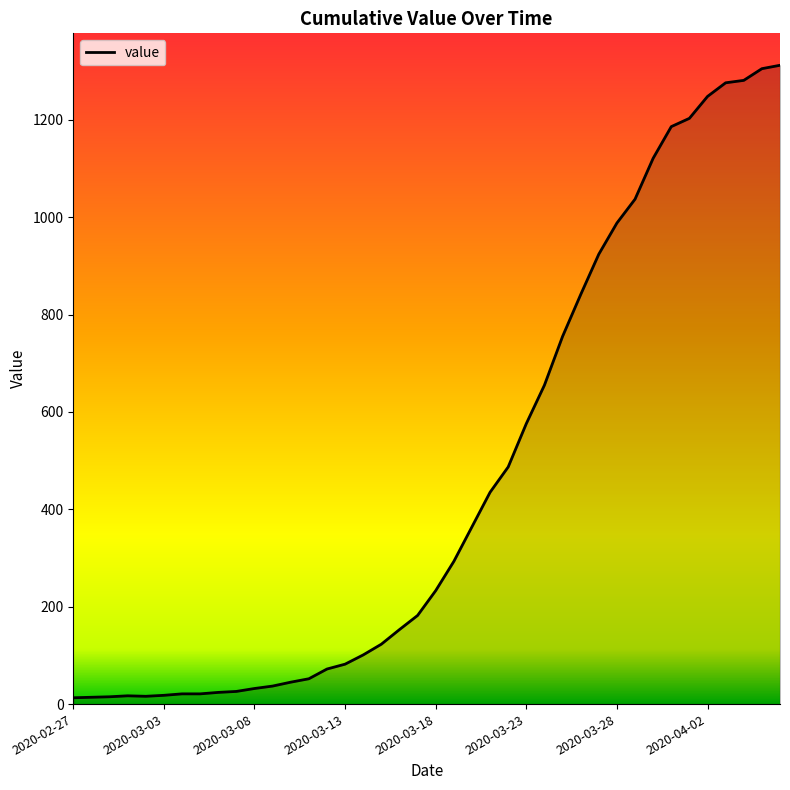

Does the chart display data point markers on the line(s)?

No